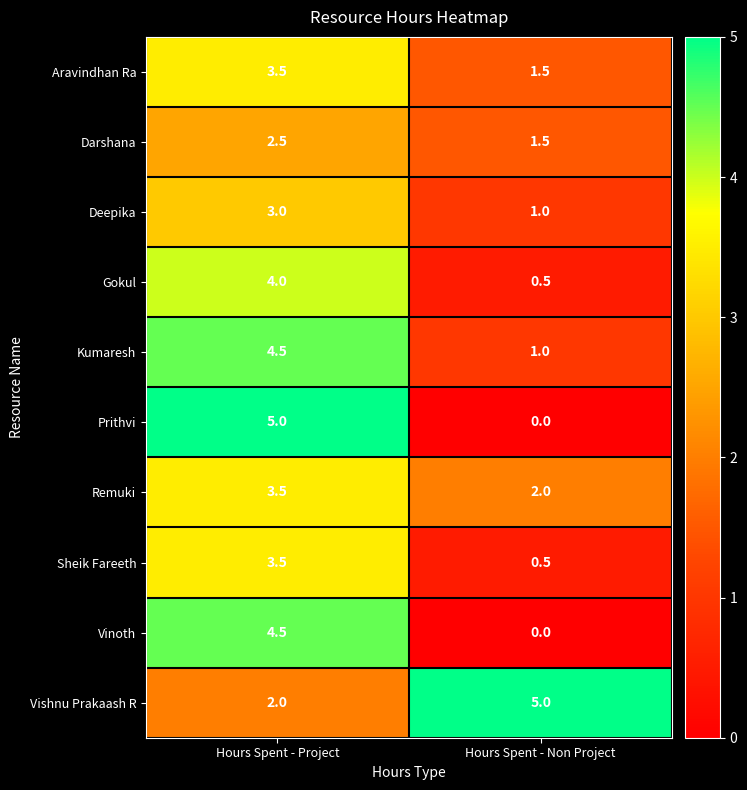

Reading left to right, extract all data points from this chart.

Aravindhan Ra: Hours Spent - Project=3.5	Hours Spent - Non Project=1.5
Darshana: Hours Spent - Project=2.5	Hours Spent - Non Project=1.5
Deepika: Hours Spent - Project=3.0	Hours Spent - Non Project=1.0
Gokul: Hours Spent - Project=4.0	Hours Spent - Non Project=0.5
Kumaresh: Hours Spent - Project=4.5	Hours Spent - Non Project=1.0
Prithvi: Hours Spent - Project=5.0	Hours Spent - Non Project=0.0
Remuki: Hours Spent - Project=3.5	Hours Spent - Non Project=2.0
Sheik Fareeth: Hours Spent - Project=3.5	Hours Spent - Non Project=0.5
Vinoth: Hours Spent - Project=4.5	Hours Spent - Non Project=0.0
Vishnu Prakaash R: Hours Spent - Project=2.0	Hours Spent - Non Project=5.0